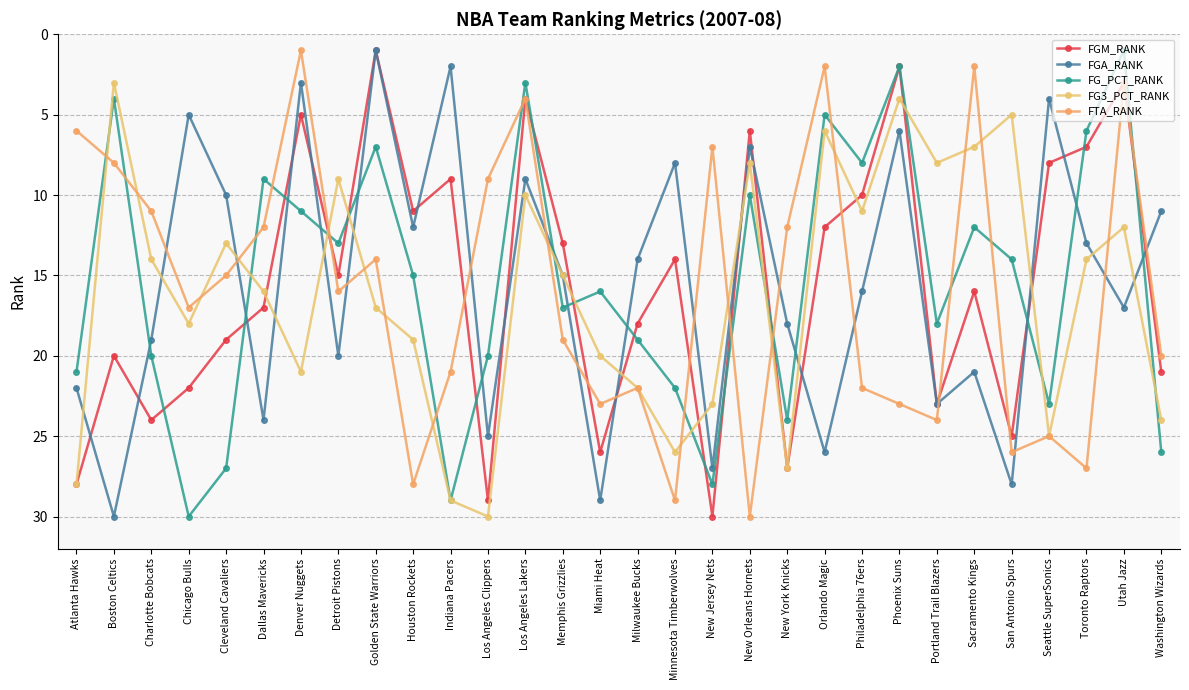

How many data points does each series have?

30